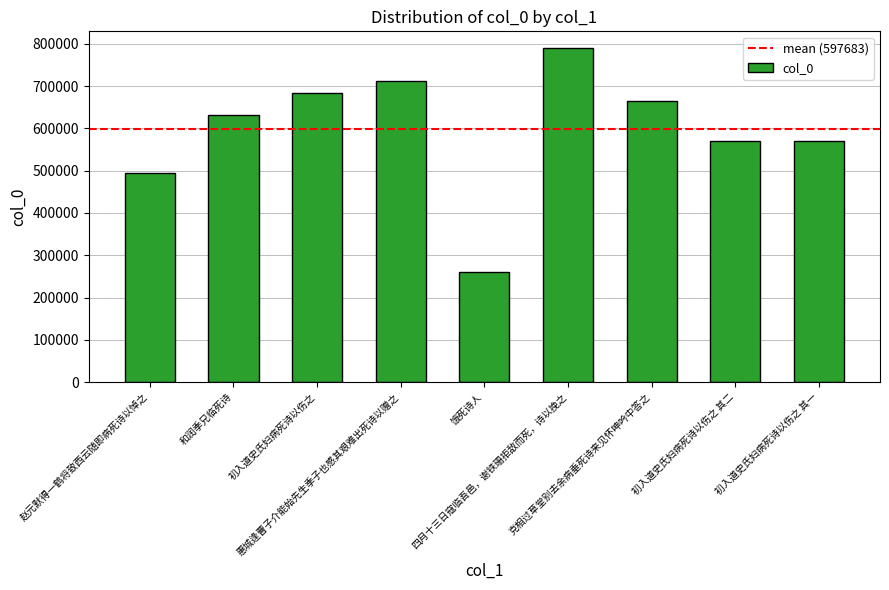

Are the bars grouped side by side (vs. stacked)?

No